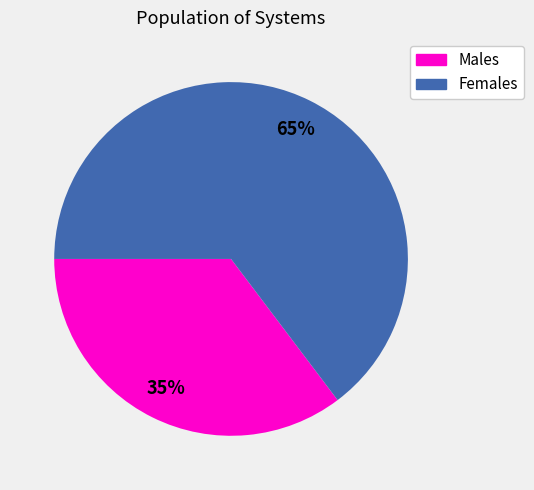

Is there any slice that represents more than half of the pie?

Yes